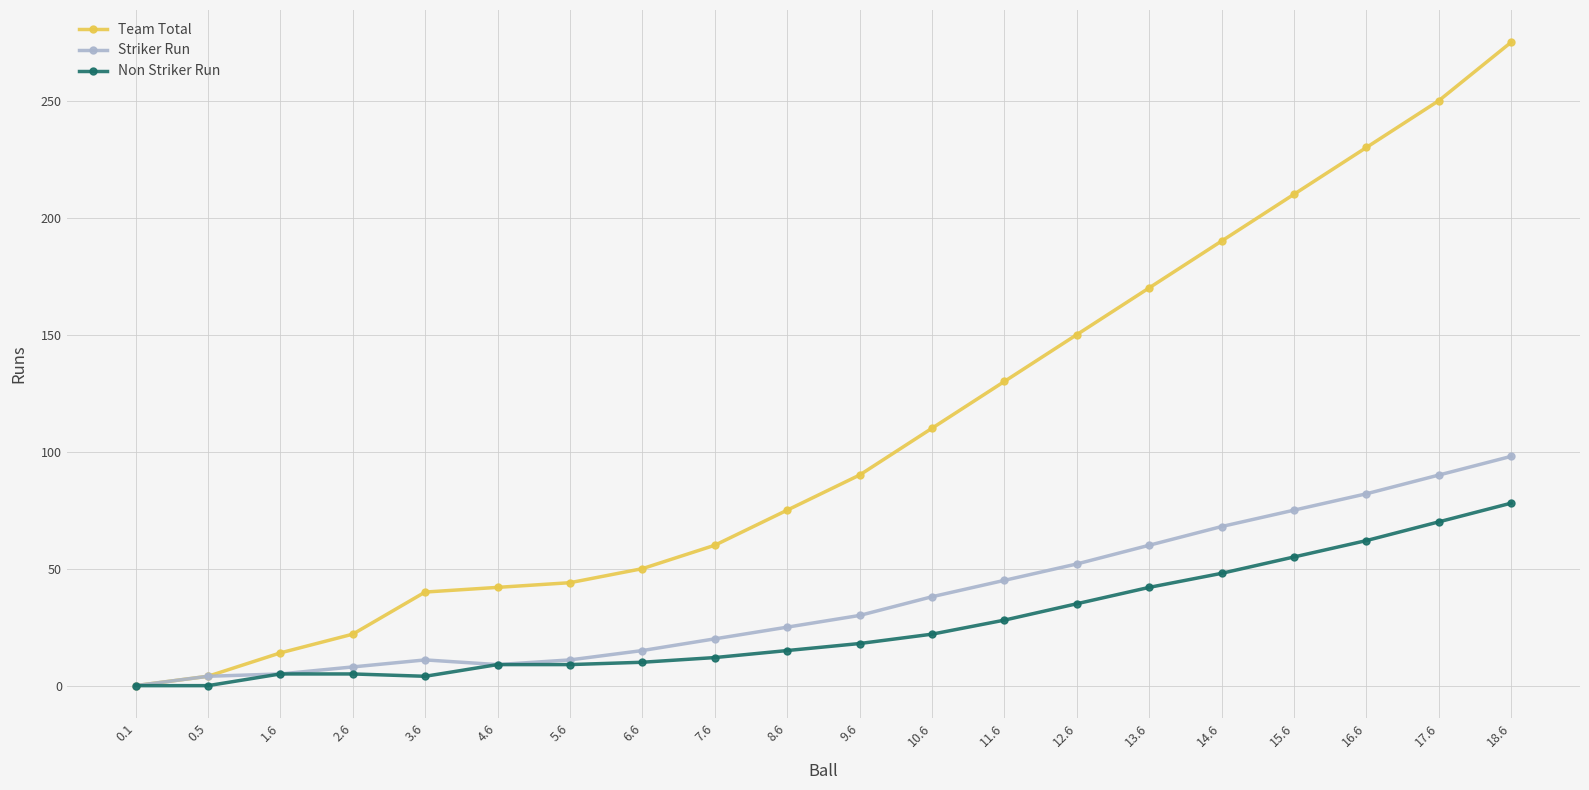

What is the maximum value for Team Total?

275